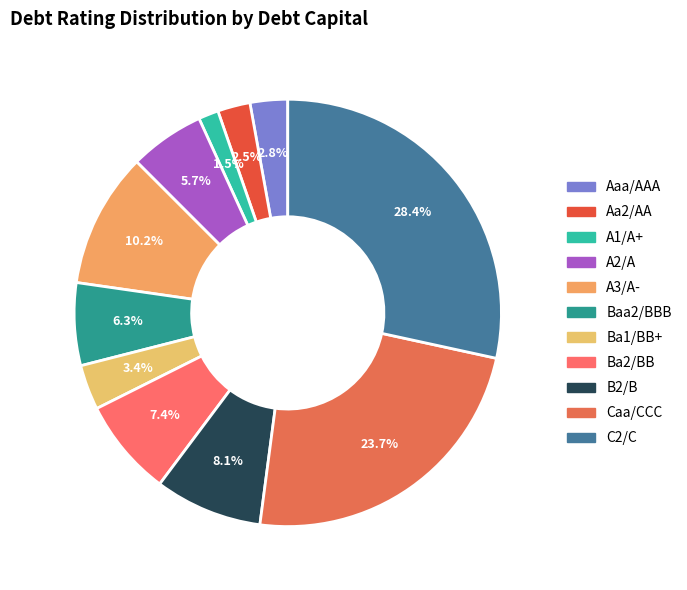

To the nearest percent, what is the combined percentage of Aaa/AAA and Ba2/BB?

10%